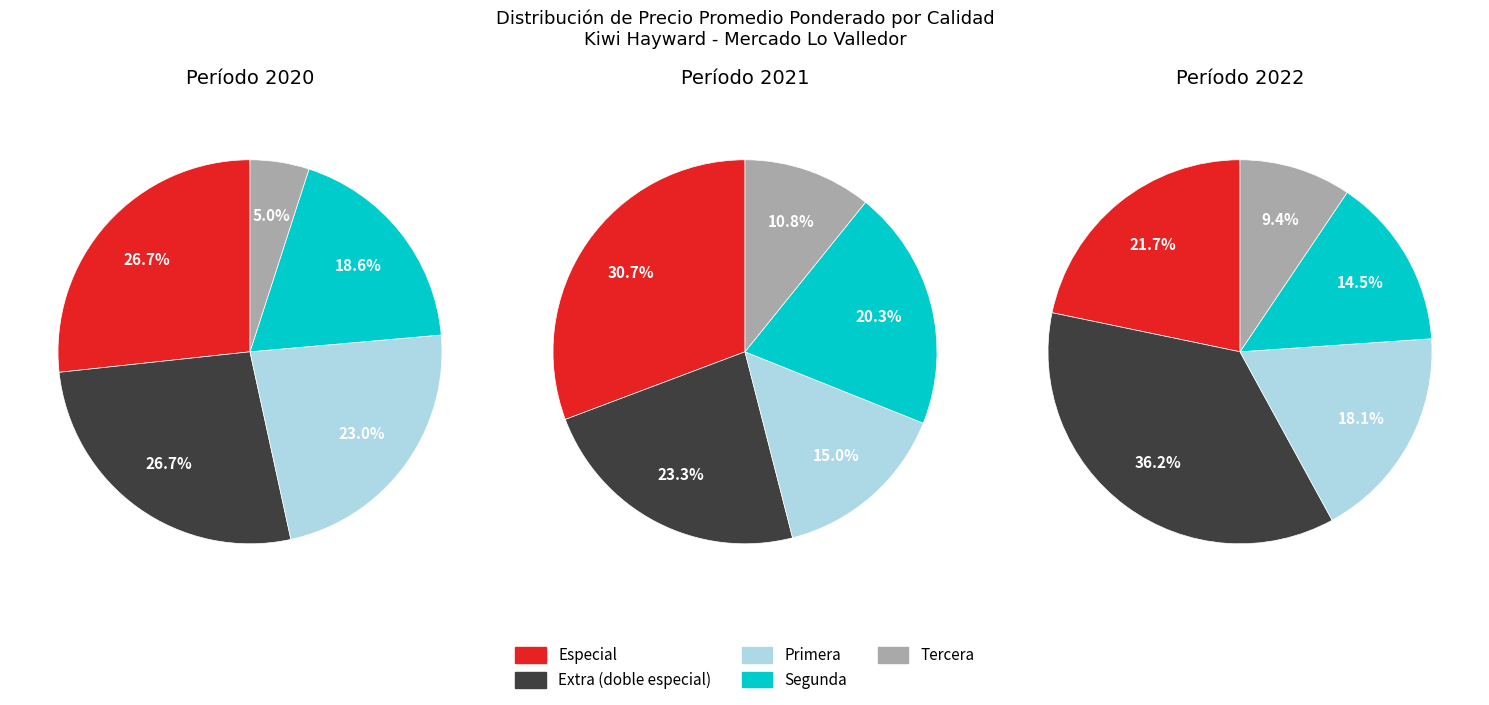

Rank the categories by value from lowest to highest.

Tercera, Segunda, Primera, Especial, Extra (doble especial)